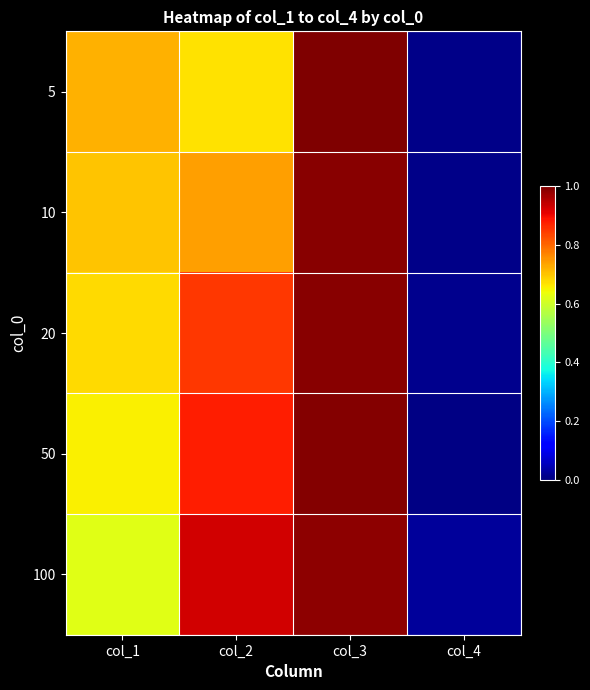

How many distinct data groups are displayed?

5